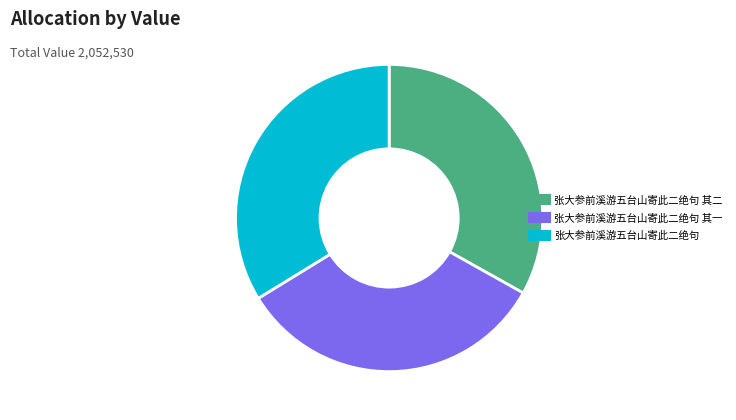

Is there a majority slice in this chart?

No